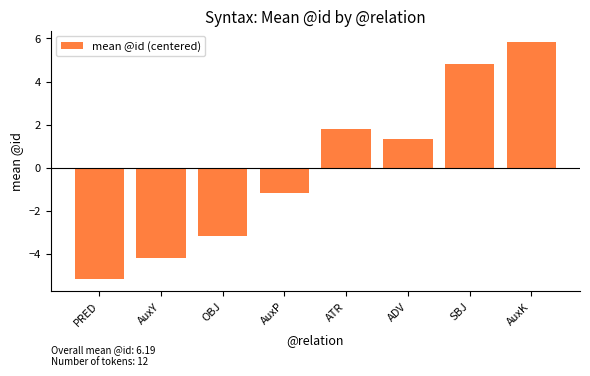

List the labels in order of value, smallest first.

PRED, AuxY, OBJ, AuxP, ADV, ATR, SBJ, AuxK